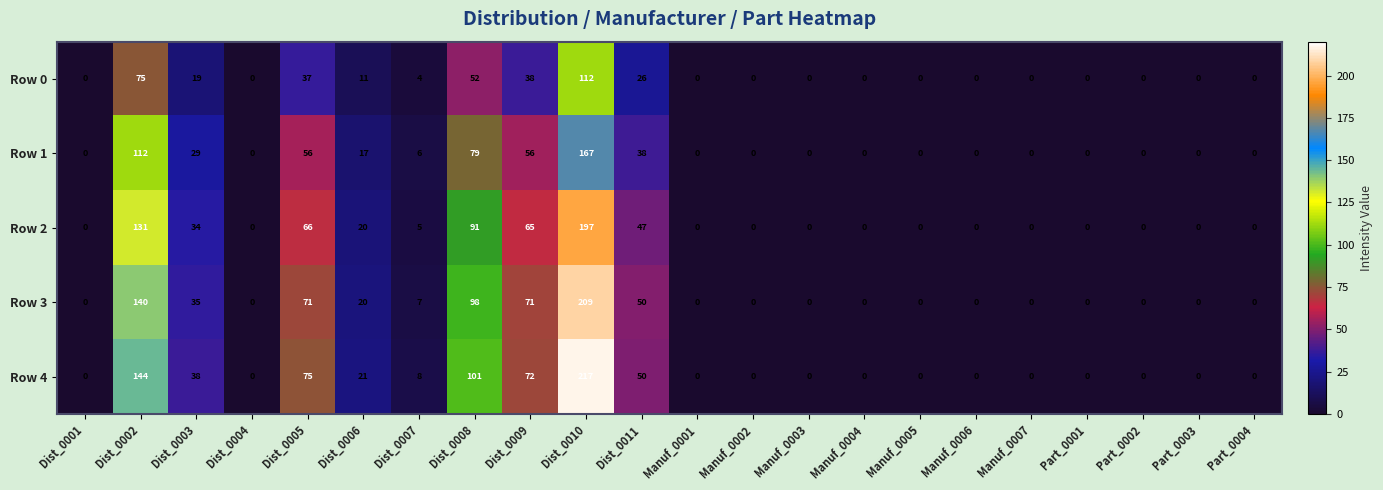

What is the maximum value shown in the chart?

217